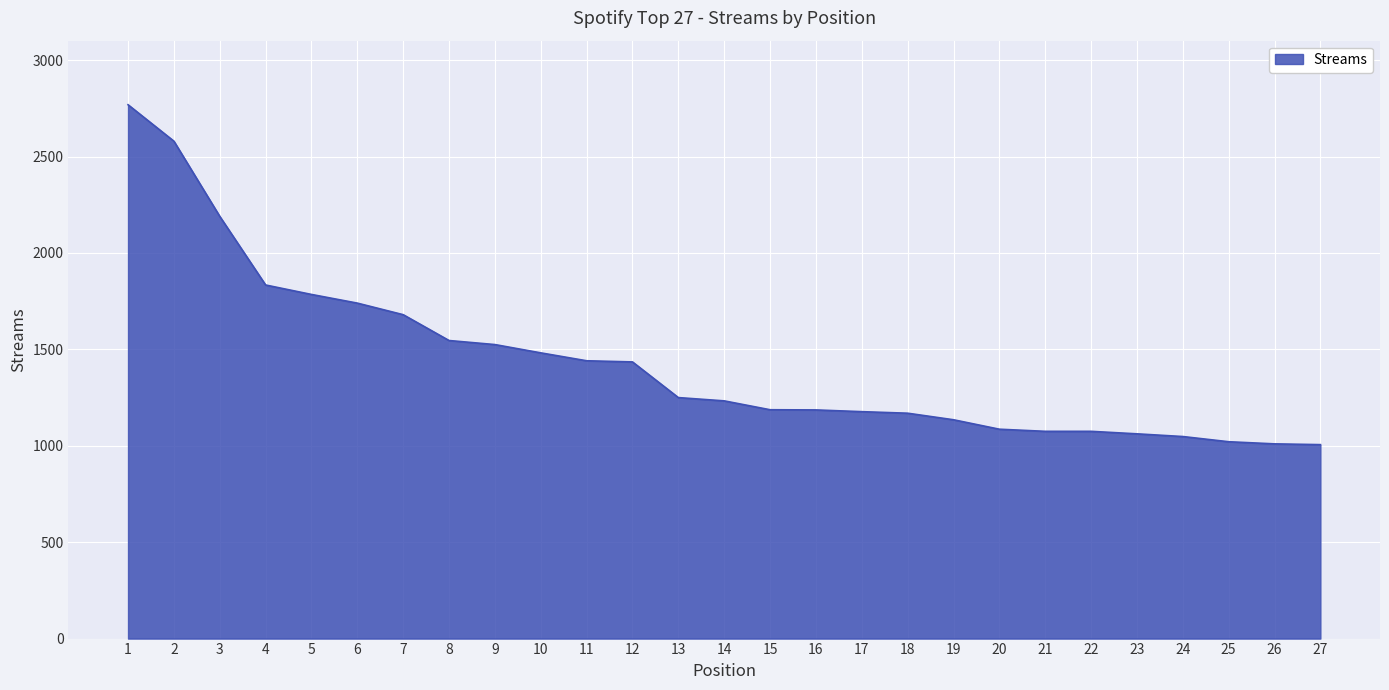

How many lines are shown in the chart?

1